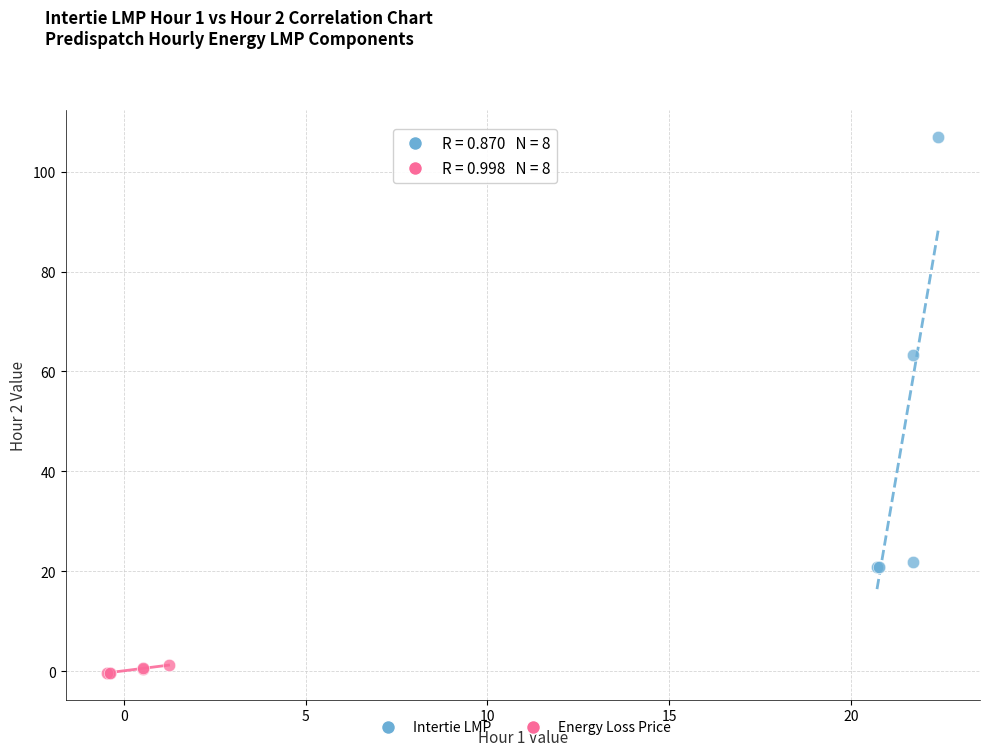

Which series contains the lowest Y value?

Energy Loss Price